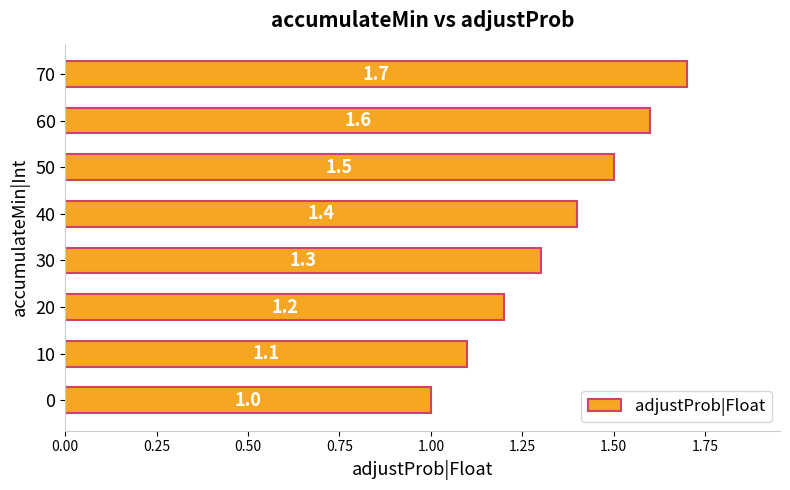

Reading bottom to top, what are all the values shown in this chart?

1.0	1.1	1.2	1.3	1.4	1.5	1.6	1.7